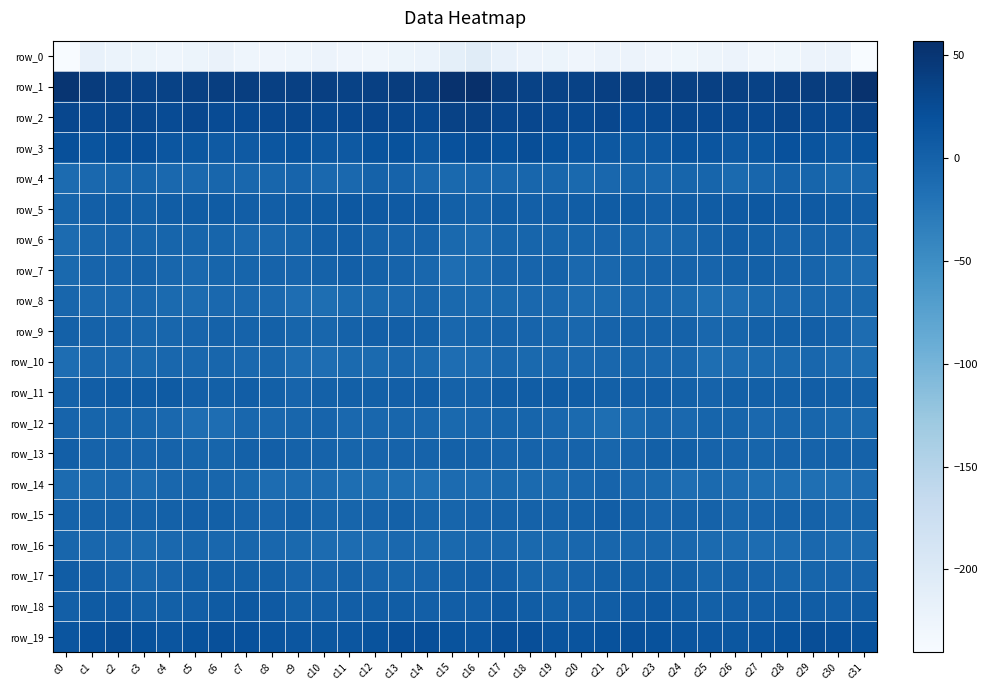

Is it true that row_1 equals 20.7 at c7?

False